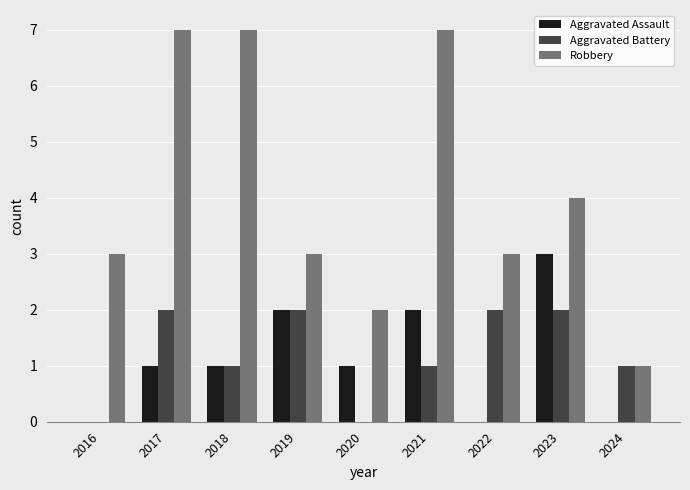

The value of Aggravated Assault at 2023 is 3. True or false?

True